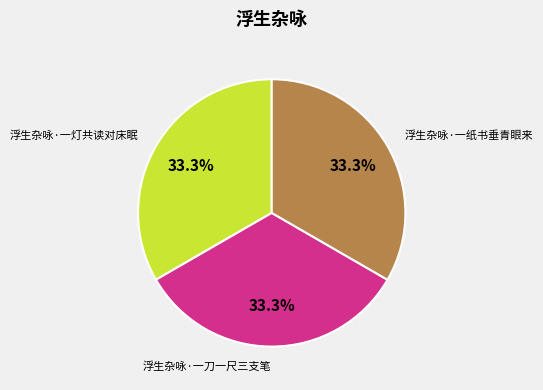

Count the number of slices in the pie.

3